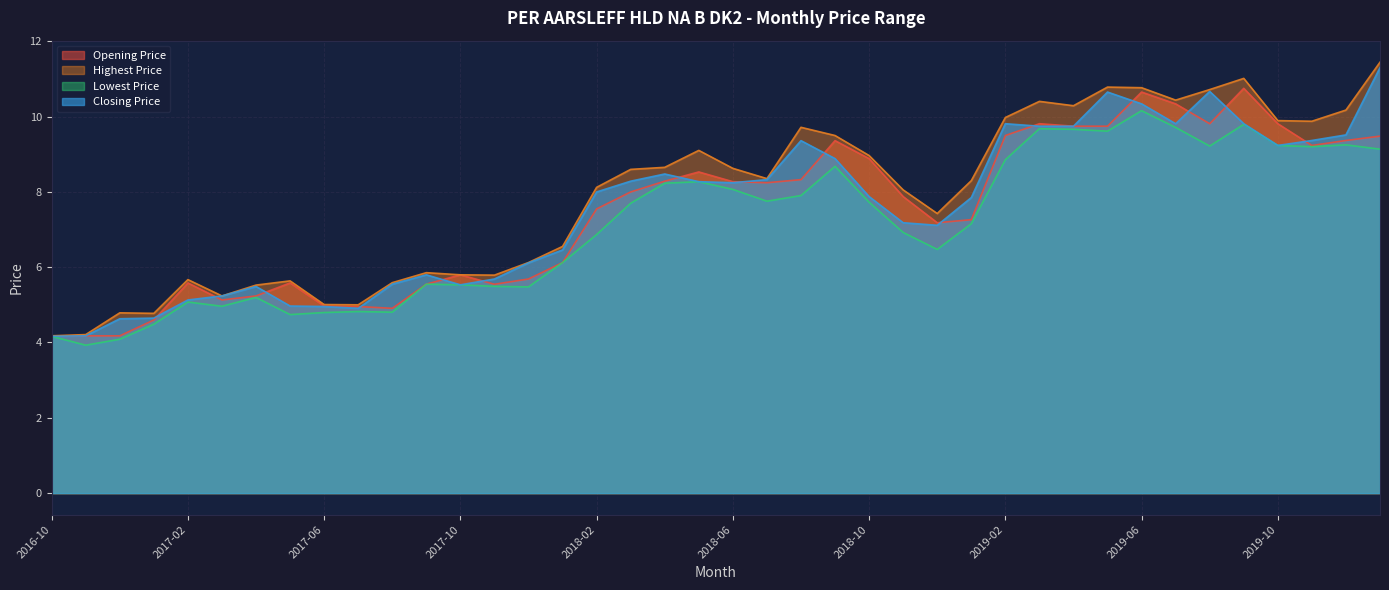

True or false: Highest Price and Lowest Price cross at least once.

False